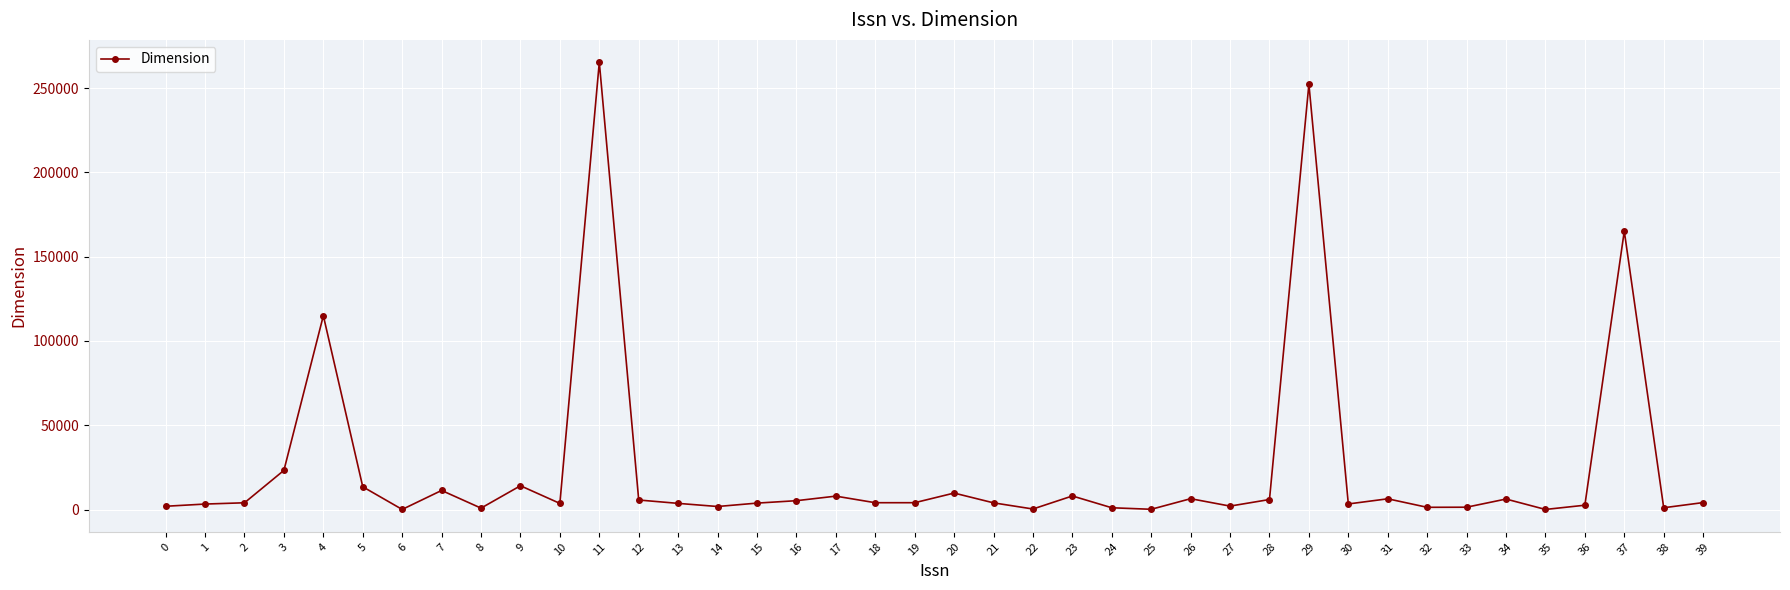

True or false: the data has more than 1 interior local peaks.

True